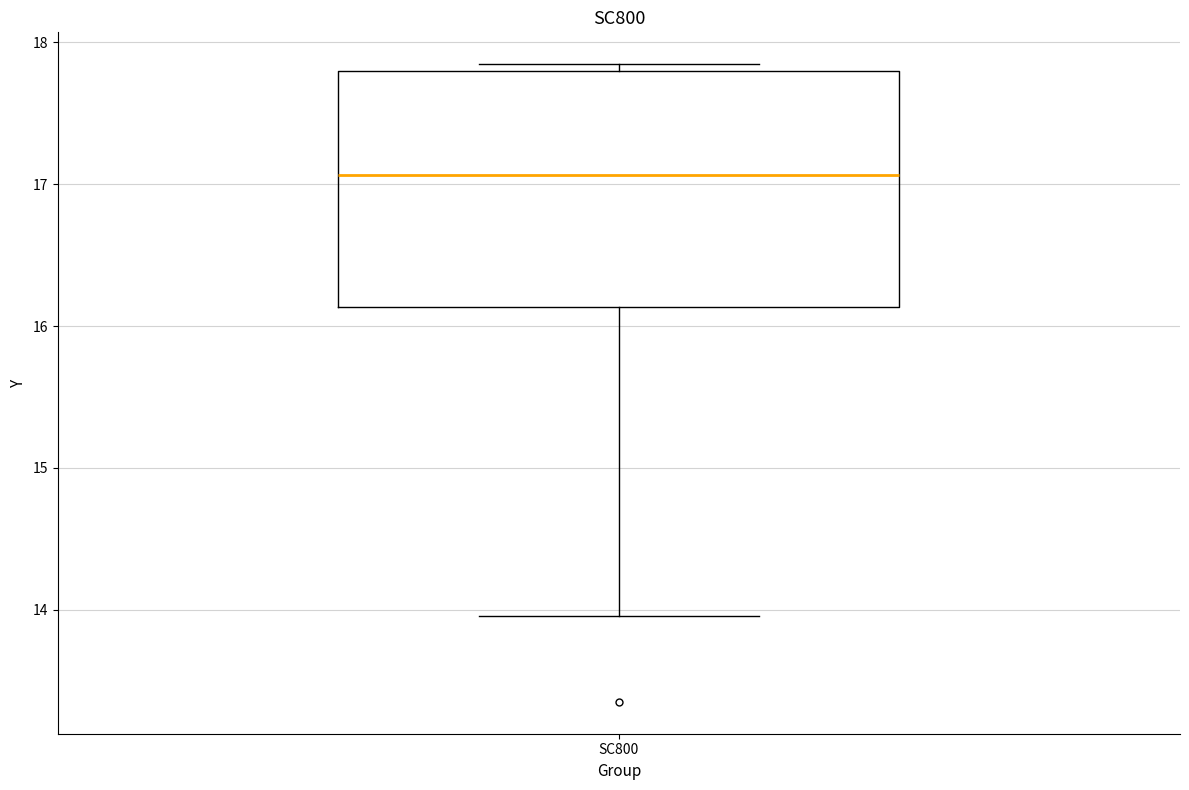

Transcribe this box plot: give where the median line is, the range the box spans, and where the two whiskers end, as read against the y-axis. The values are not printed on the chart, so give them approximately, as read against the axis.

median 17.1, box 16.1 to 17.8, whiskers 14.0 to 17.8 (just above the box's upper edge)